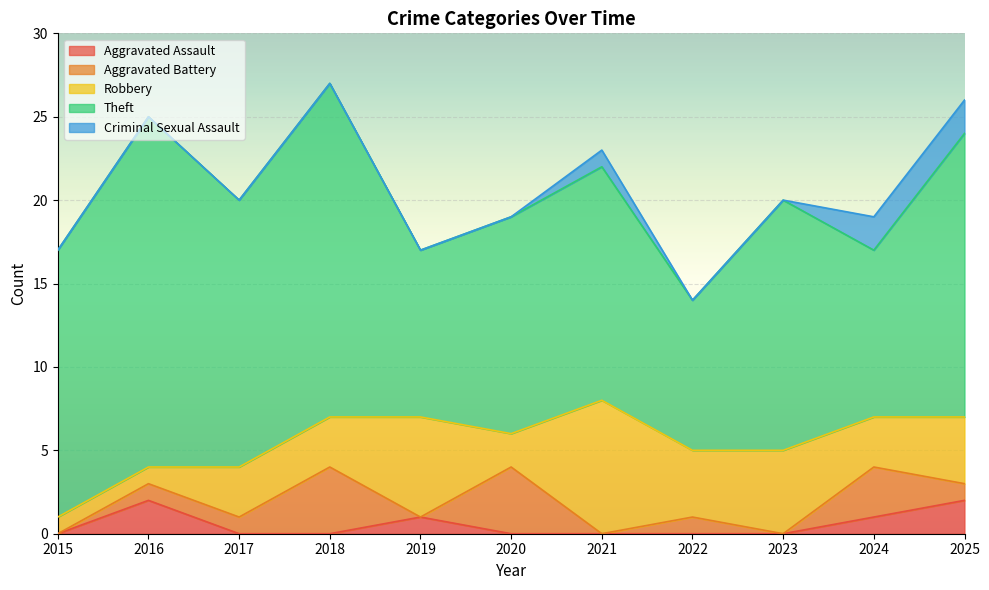

Count the Criminal Sexual Assault values in the range 0 to 1.

9